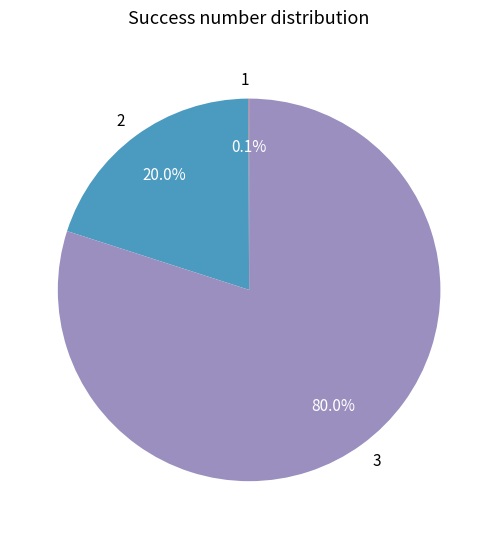

What is the largest slice in the pie chart?

3